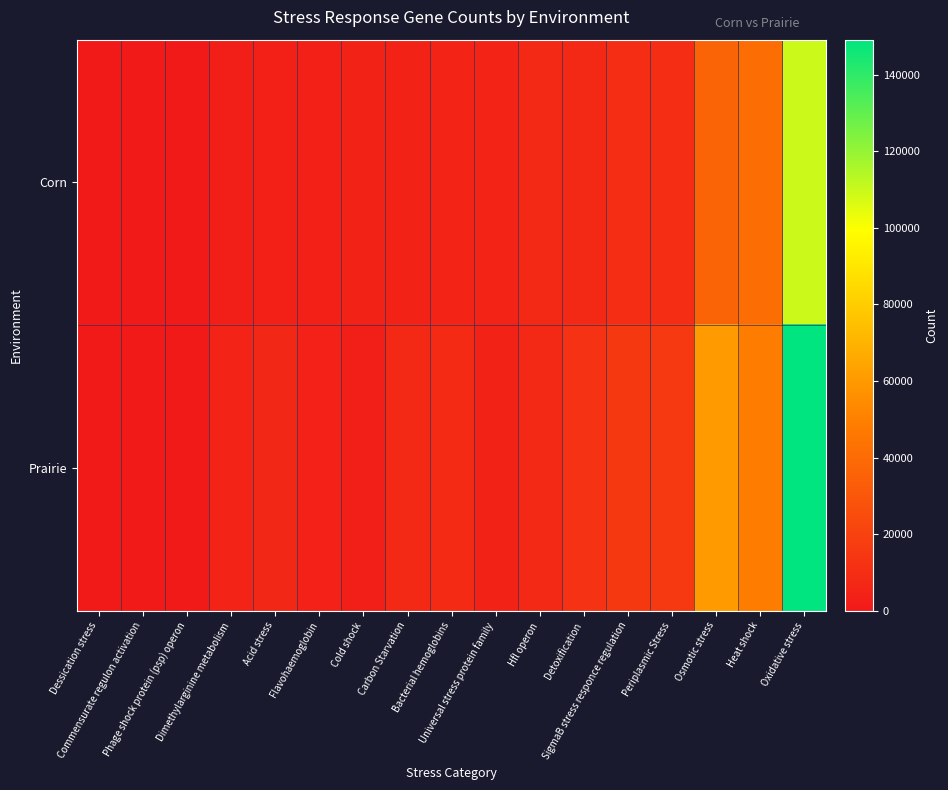

Which series has the widest spread of values?

Prairie